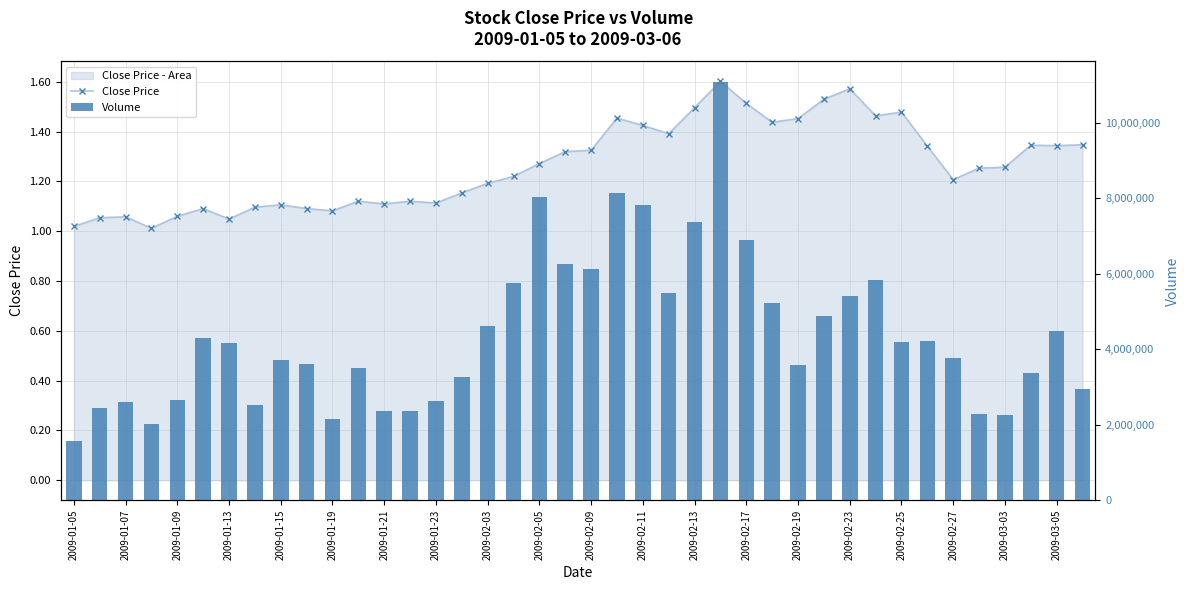

Is it true that Close Price equals 1.5 at 2009-01-05?

False